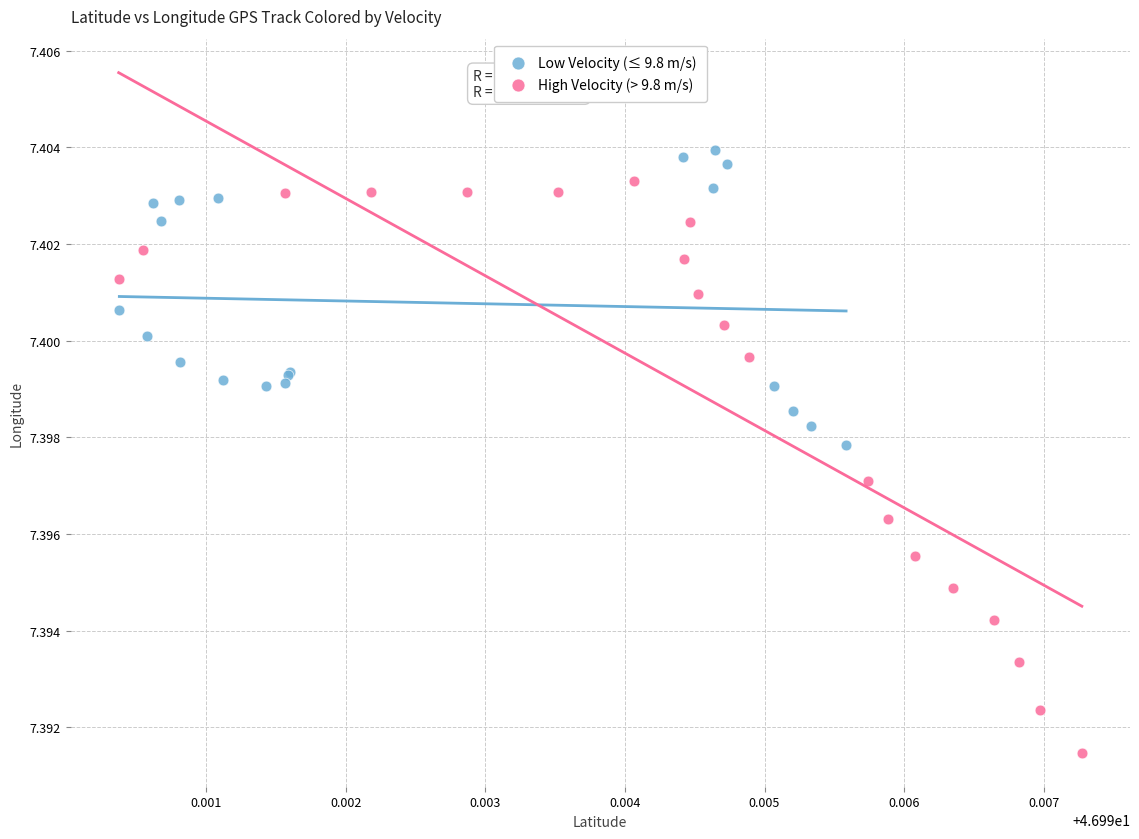

Which series contains the lowest Y value?

High Velocity (> 9.8 m/s)